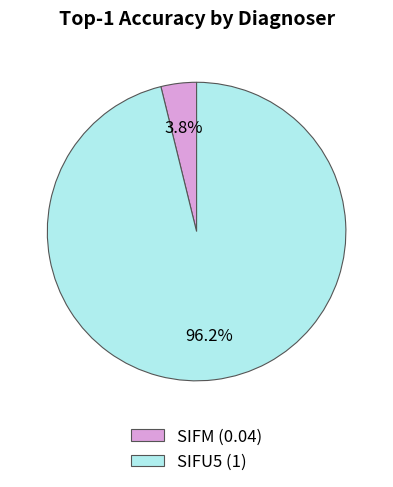

True or false: SIFU5 accounts for 82% of the total.

False